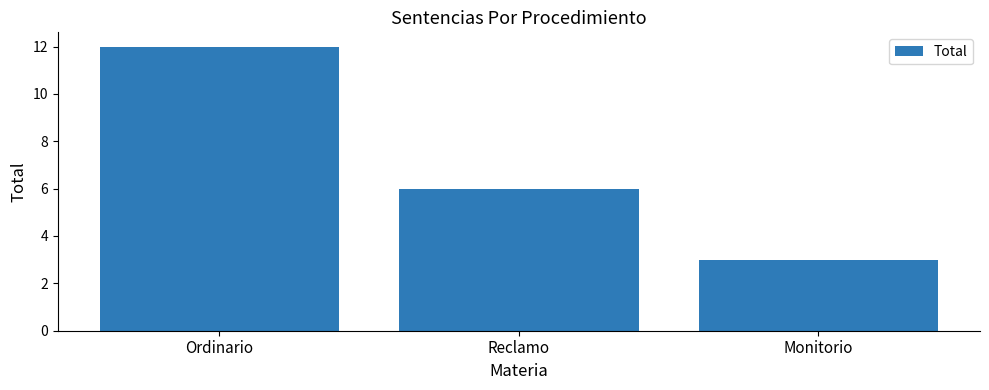

Which category has the highest value across all series?

Ordinario